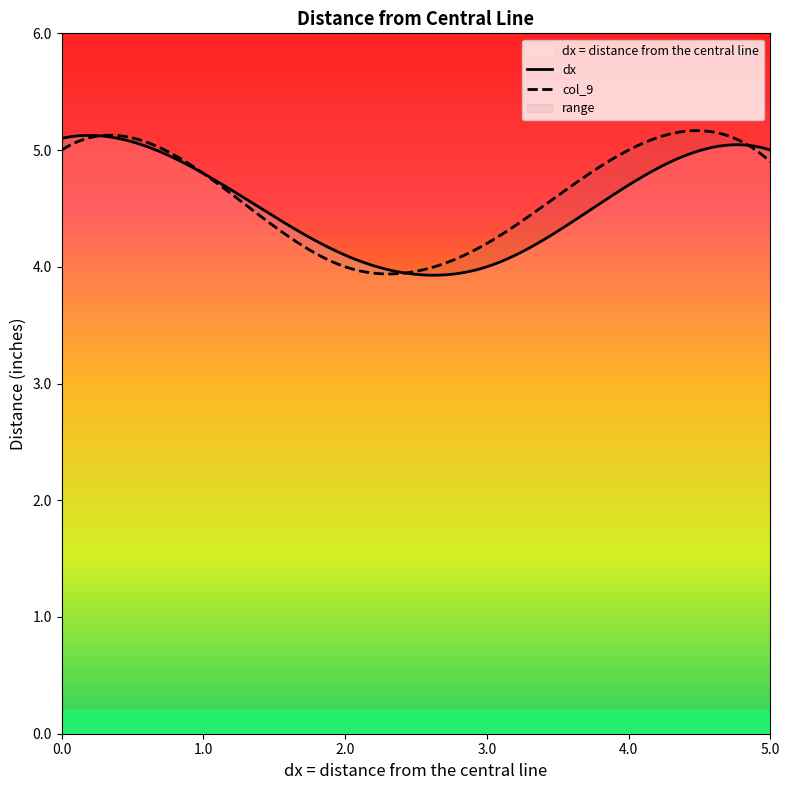

What is the maximum value for dx = distance from the central line?

5.1